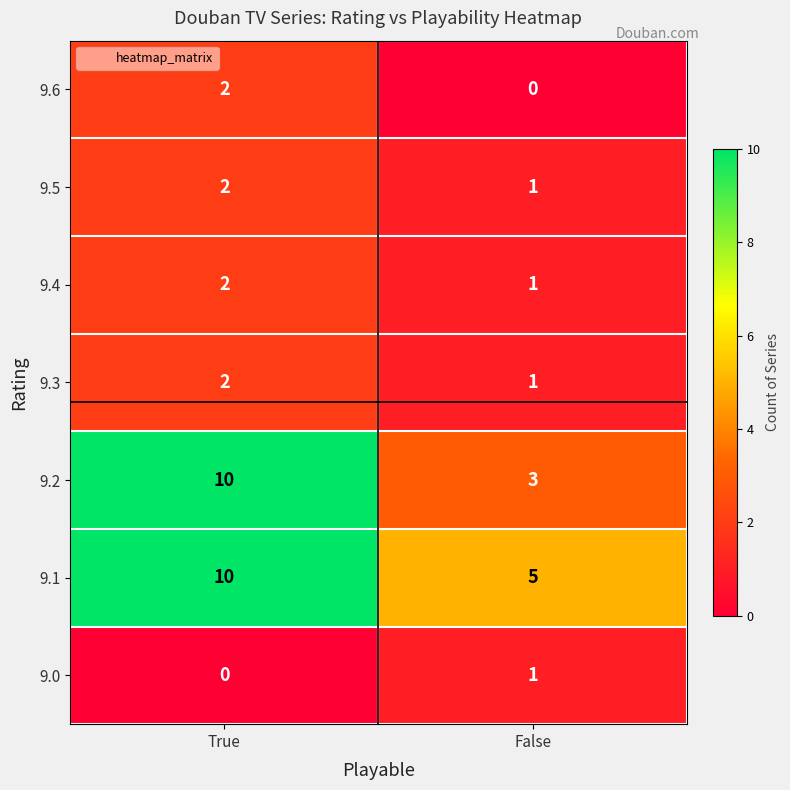

At which label is 9.0 closest to 0?

True